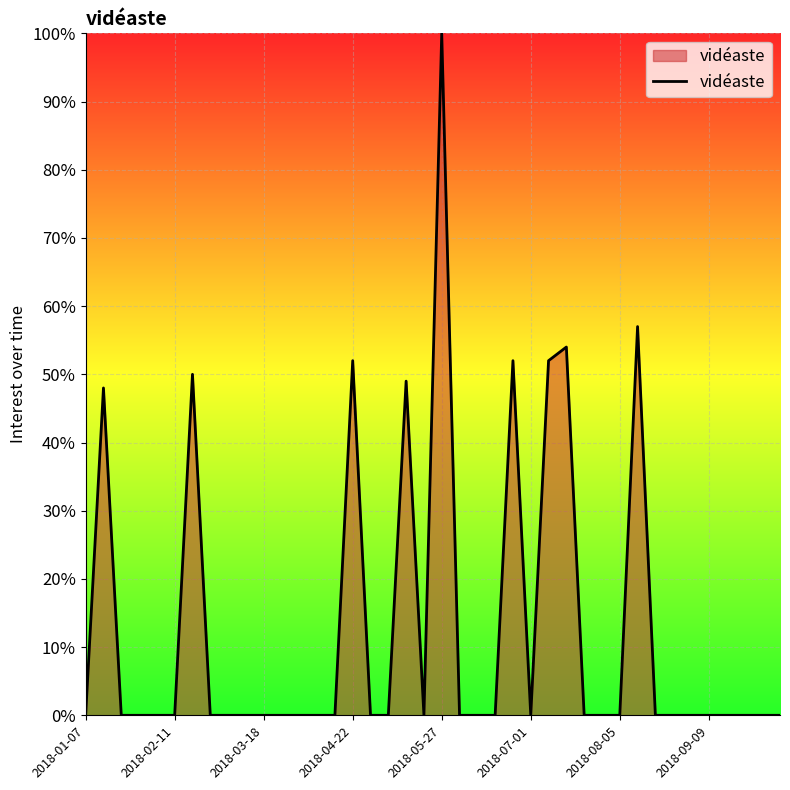

How many lines are shown in the chart?

1